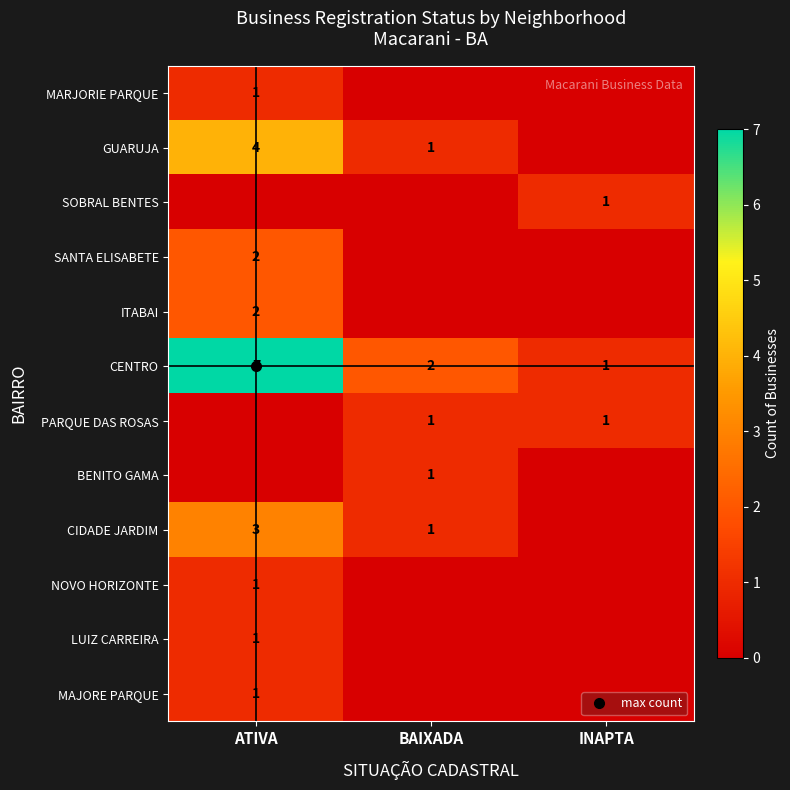

Which series changed the most between ATIVA and INAPTA?

CENTRO